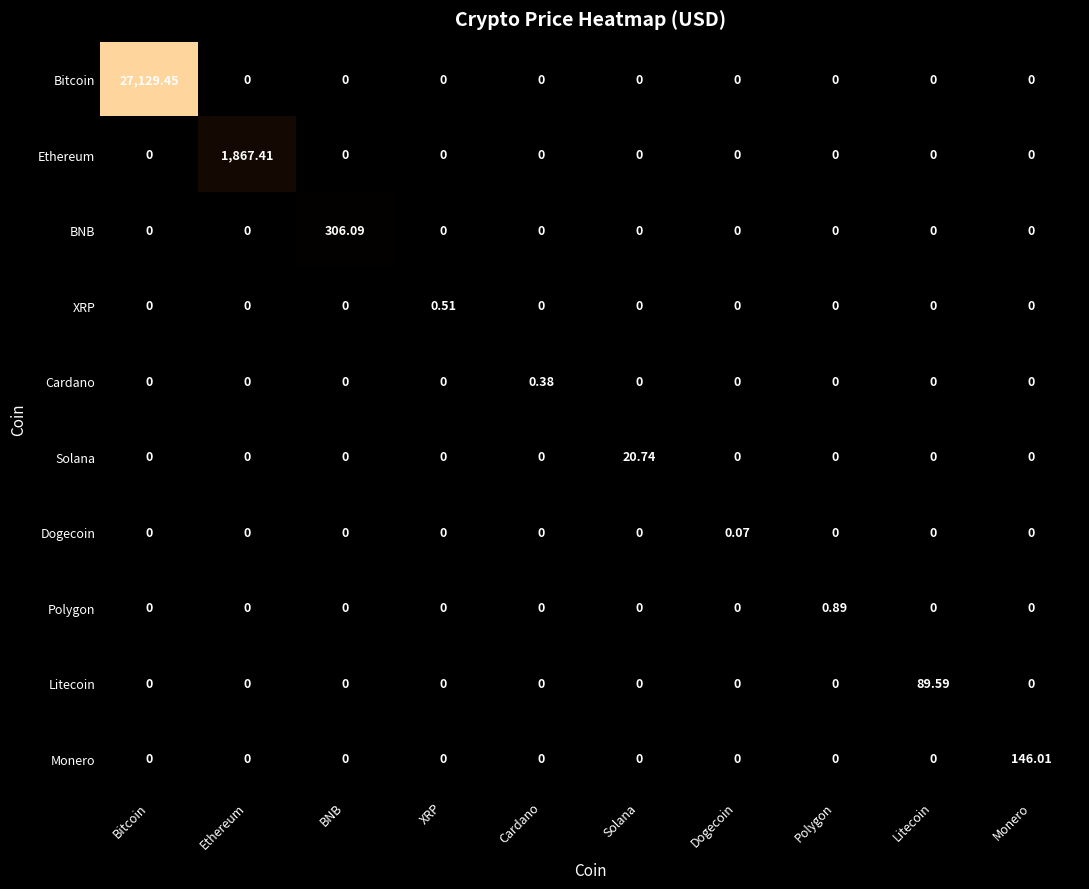

Which series has the widest spread of values?

Bitcoin